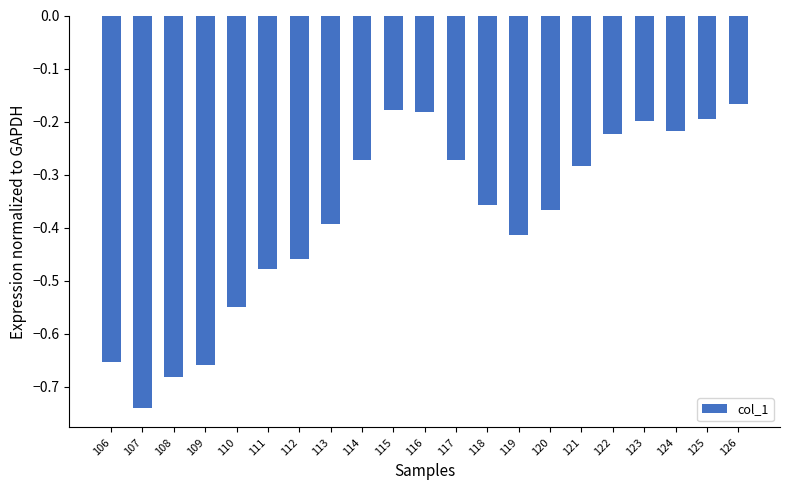

What is the change in value from 119 to 121?

+0.1